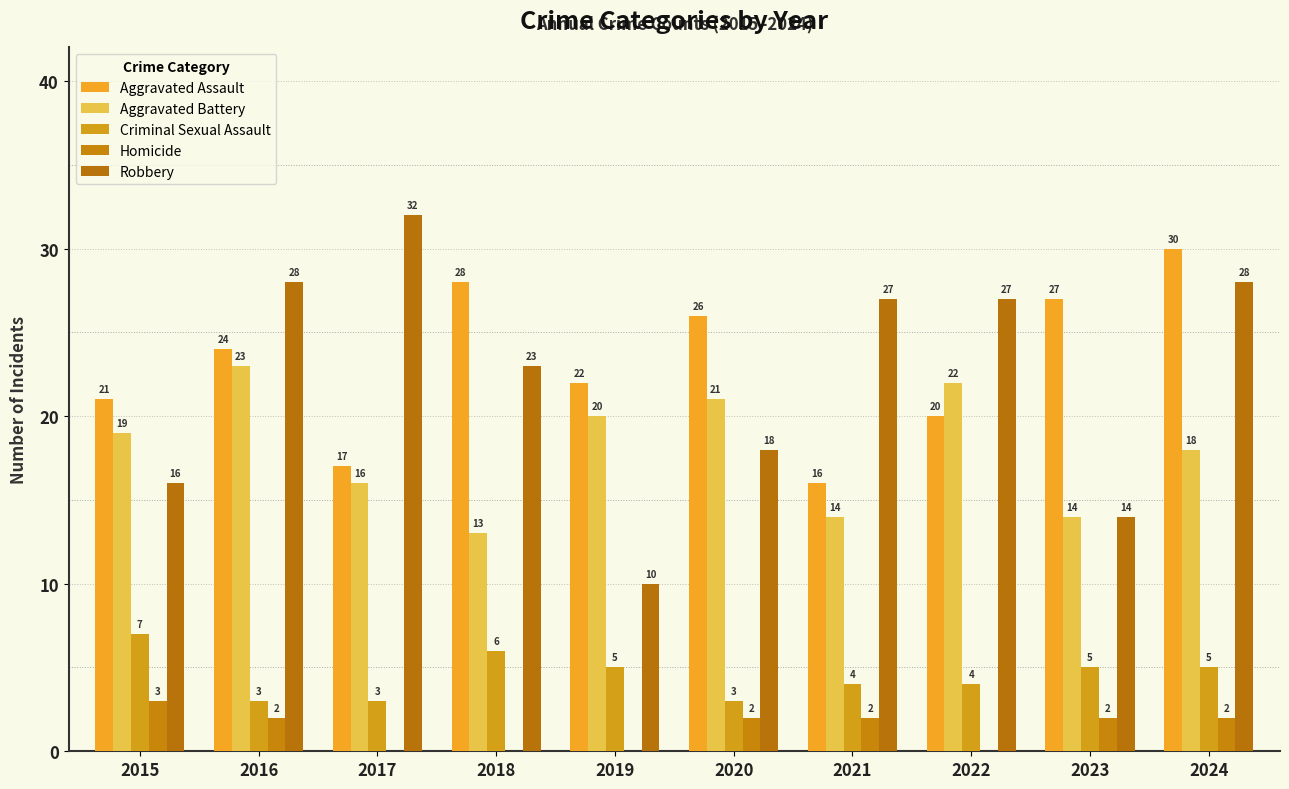

Are the bars horizontal?

No